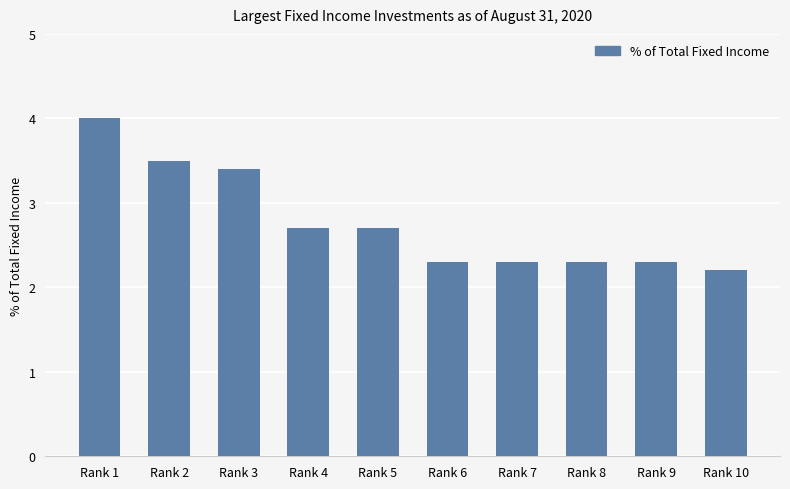

Are the bars grouped side by side (vs. stacked)?

No